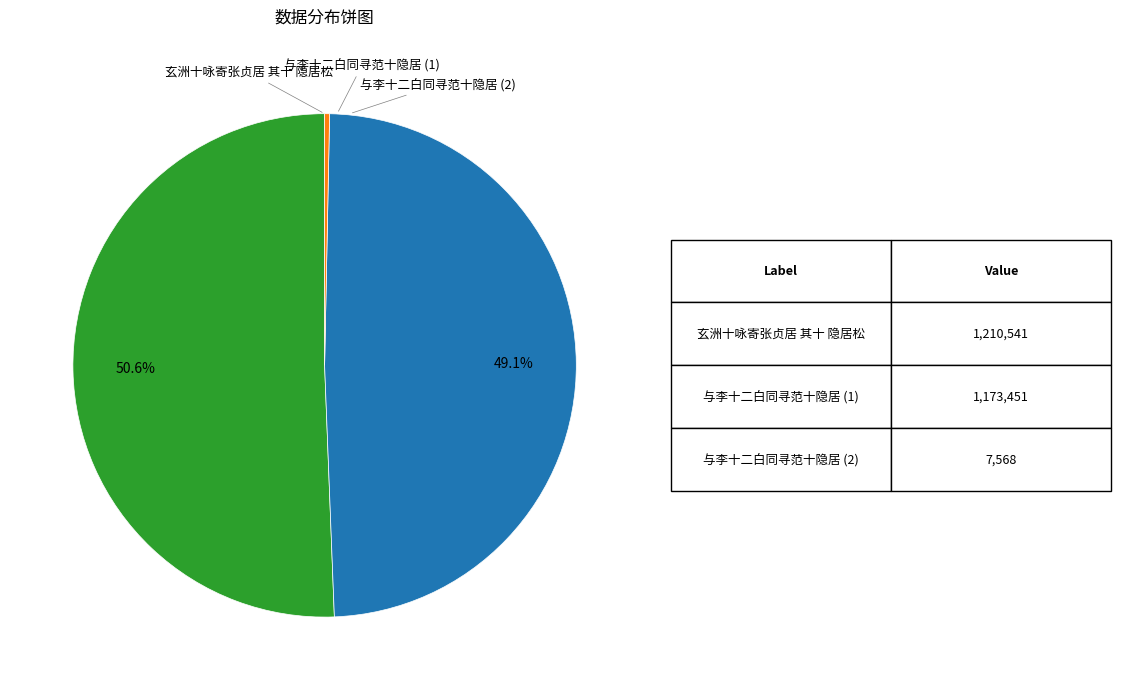

Does any single category account for the majority?

Yes